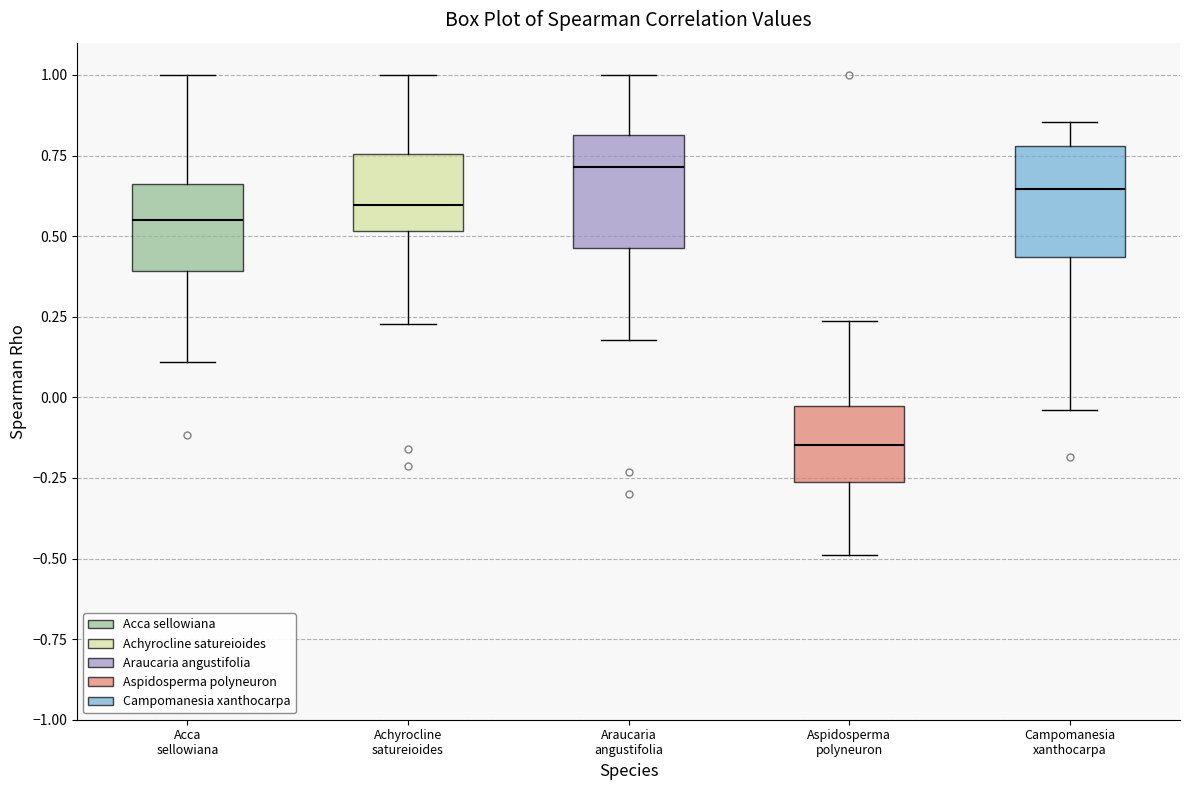

Reading left to right, read every box against the y-axis: the position of its median line, the range the box covers, and the ends of its whiskers. The values are not printed on the chart, so give them approximately, as read against the axis.

Acca sellowiana: median 0.55, box 0.40 to 0.65, whiskers 0.10 to 1.00
Achyrocline satureioides: median 0.60, box 0.50 to 0.75, whiskers 0.25 to 1.00
Araucaria angustifolia: median 0.70, box 0.45 to 0.80, whiskers 0.20 to 1.00
Aspidosperma polyneuron: median -0.15, box -0.25 to -0.05, whiskers -0.50 to 0.25
Campomanesia xanthocarpa: median 0.65, box 0.45 to 0.80, whiskers -0.05 to 0.85